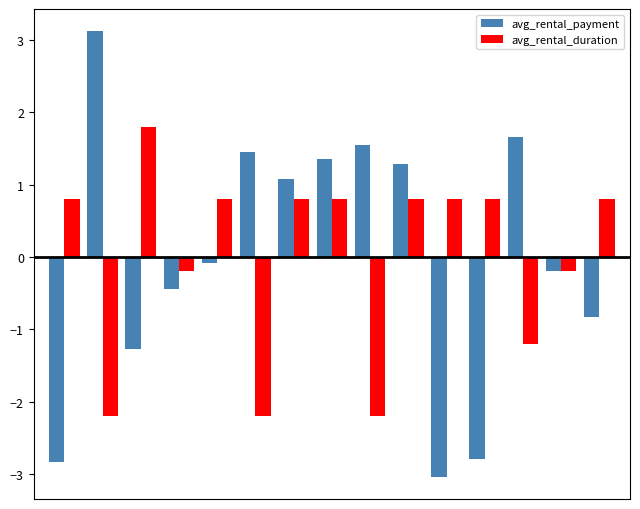

List the series in order of their peak value, lowest first.

avg_rental_duration, avg_rental_payment